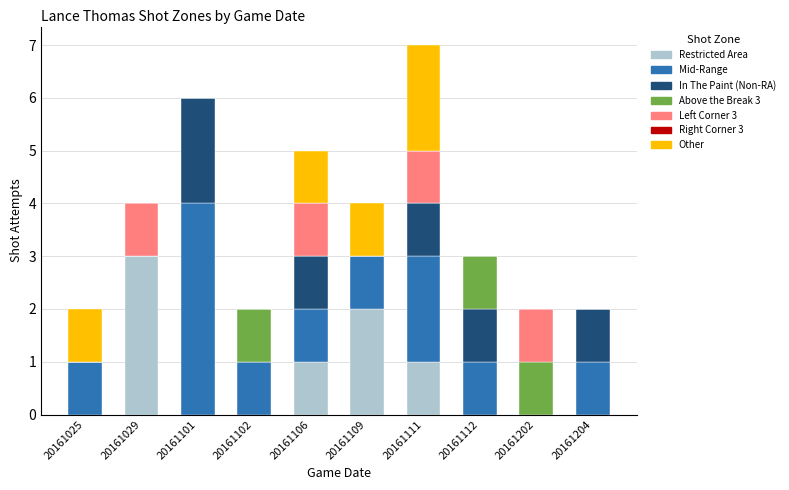

How many series are shown in this chart?

6